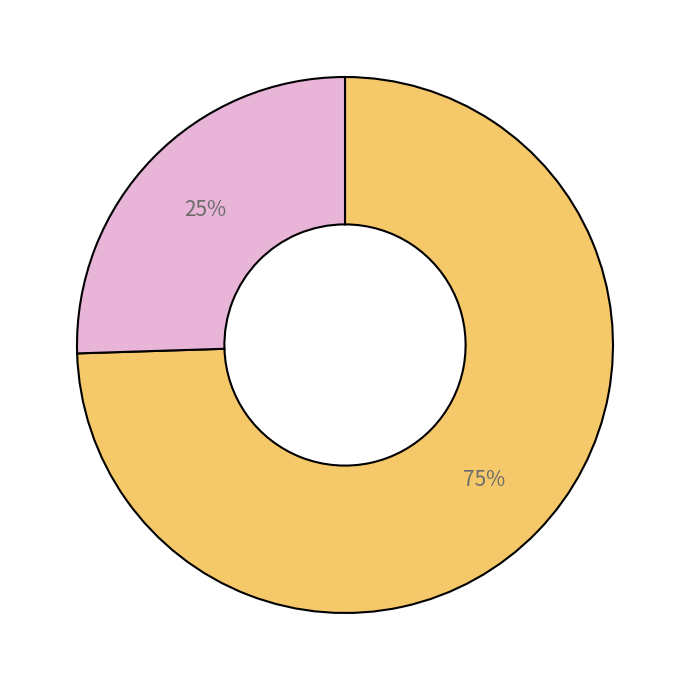

To the nearest percent, what is the average slice percentage?

50%